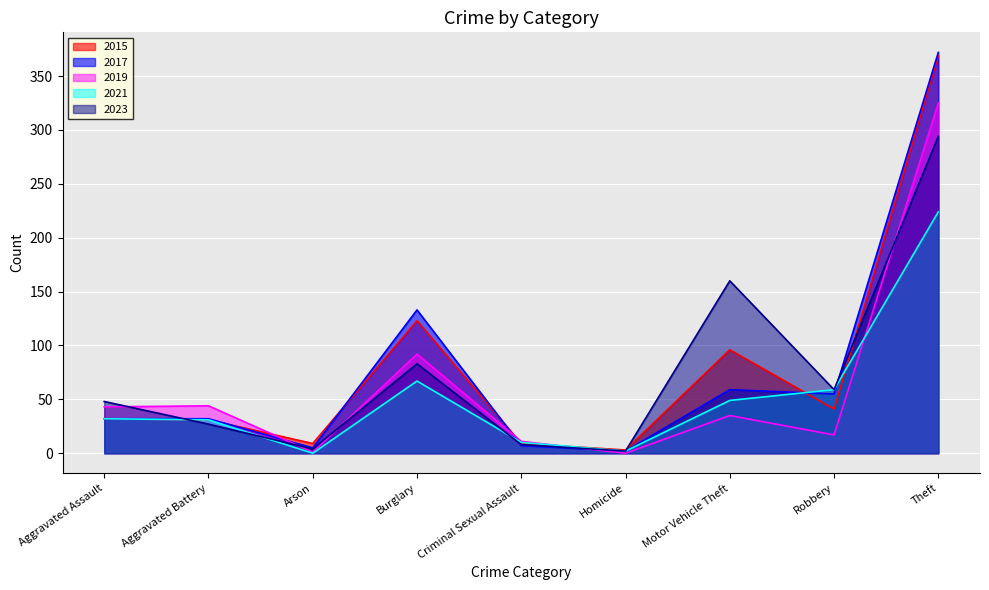

What is the sum of all 2017 values?

697